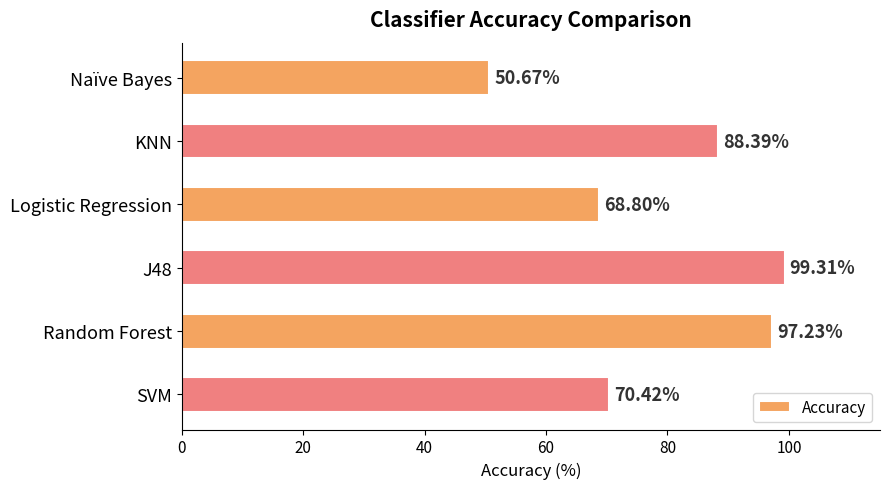

At which category does the chart reach its peak across all series?

J48